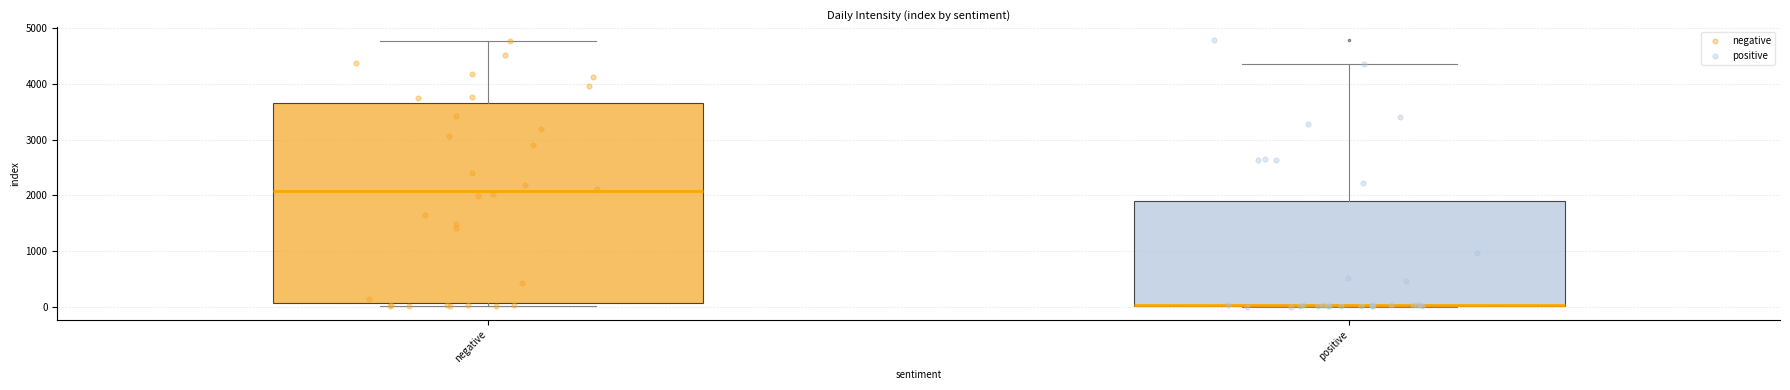

Which box is the tallest, from its lower edge to its upper edge?

negative